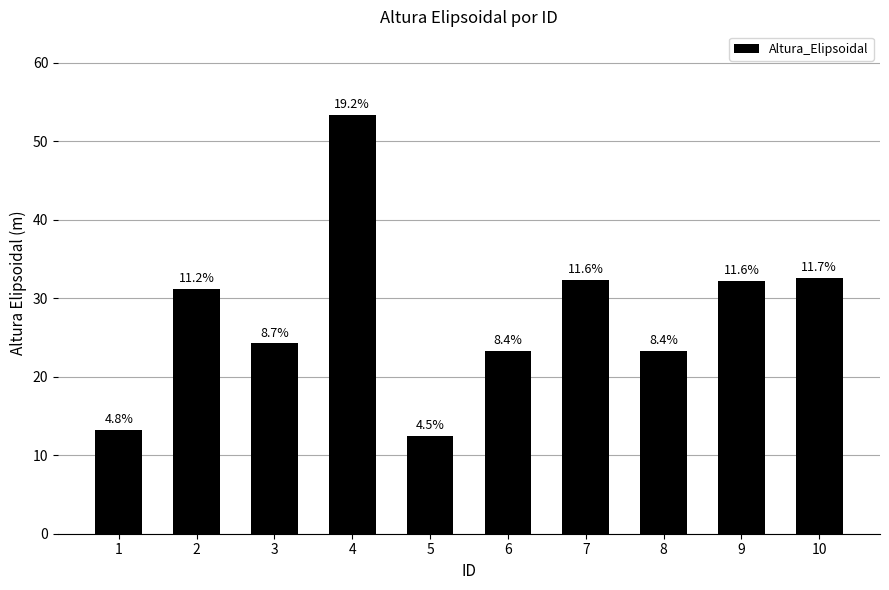

True or false: the data shows 85.6 at 4.

False